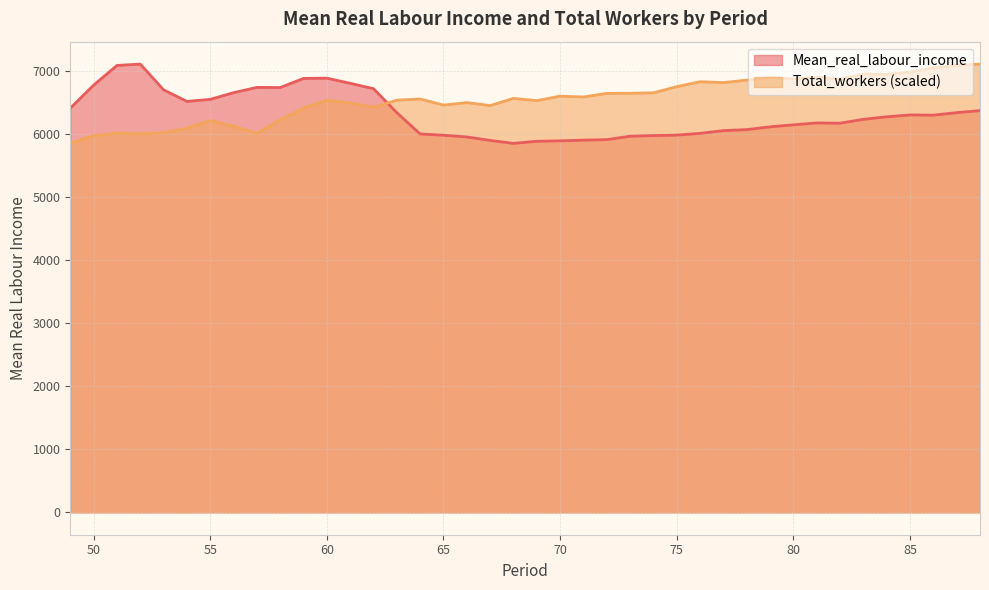

What is the maximum value shown in the chart?

7114.0